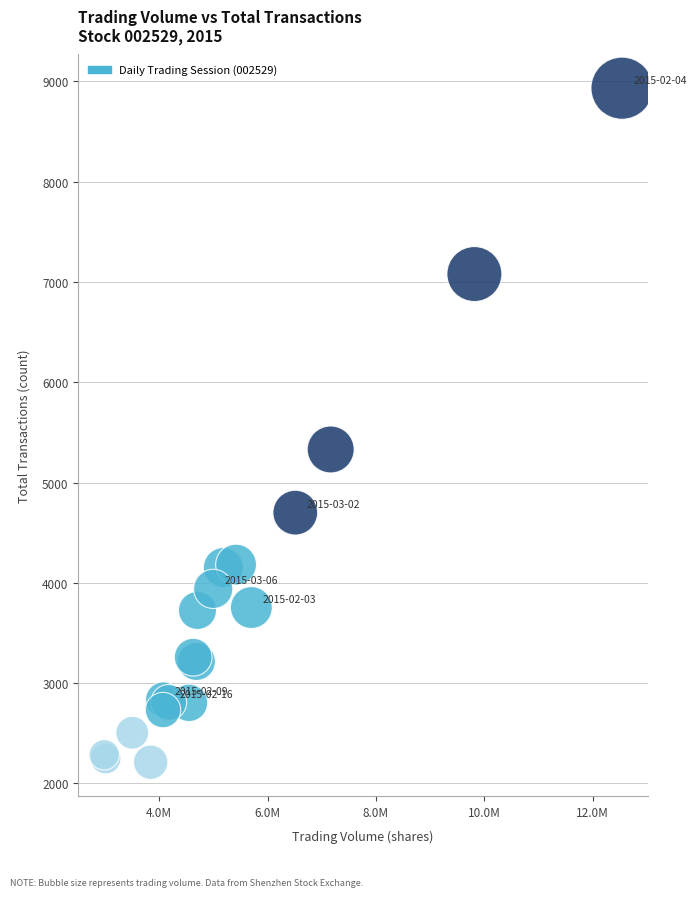

What Y value in the scatter plot is closest to 5572?

5330